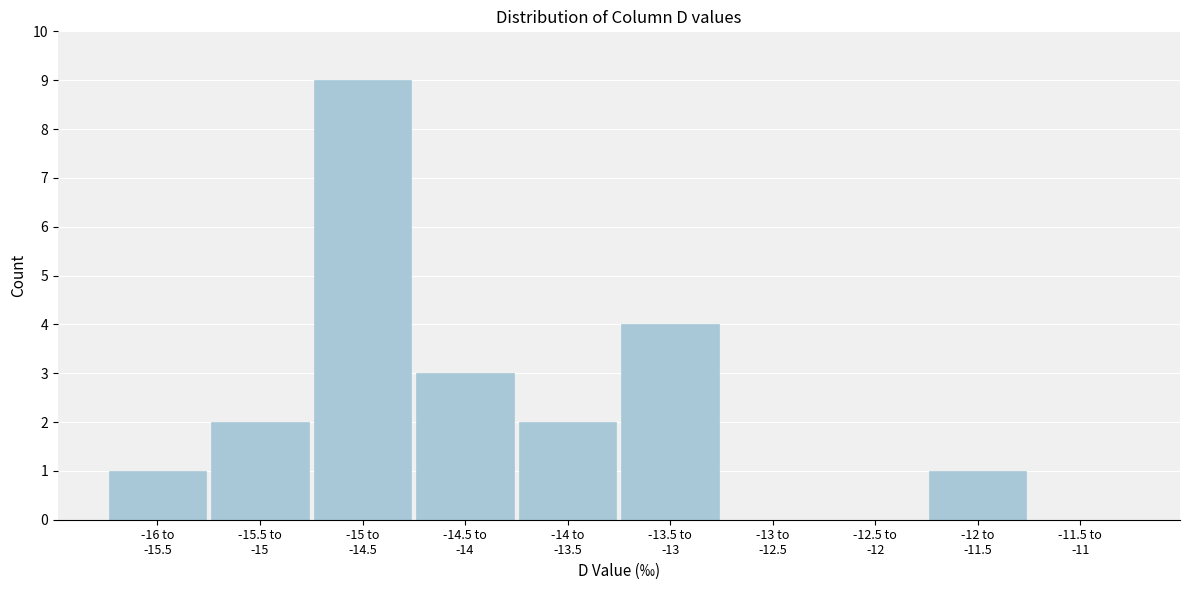

What is the greatest value displayed?

9